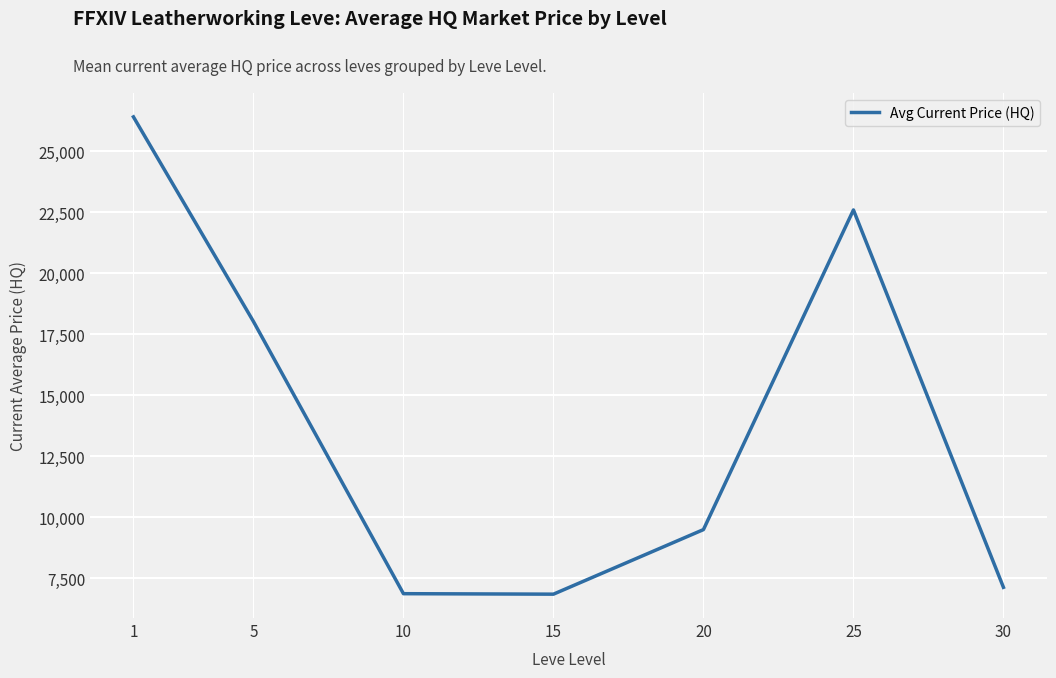

How many interior local valleys (lower than both neighbors) does the data have?

1